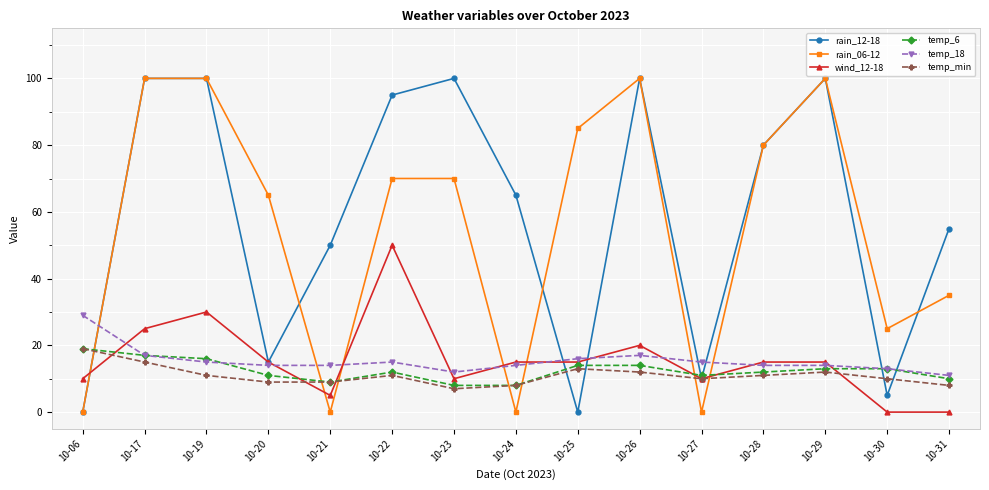

How many rain_06-12 values are between 0 and 100?

15